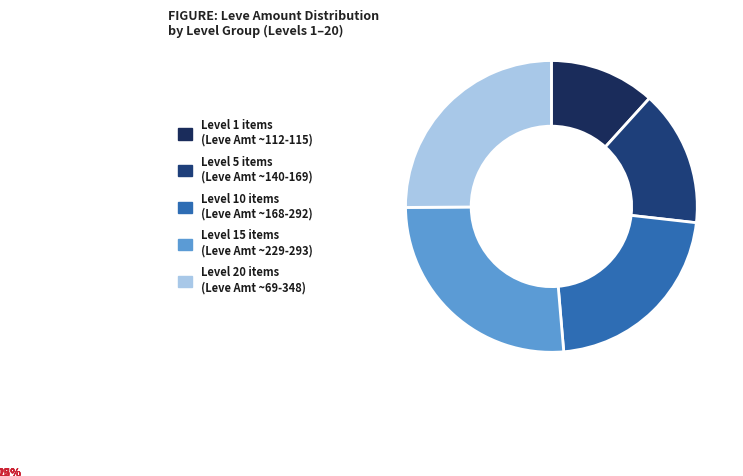

How many segments does this pie chart have?

5